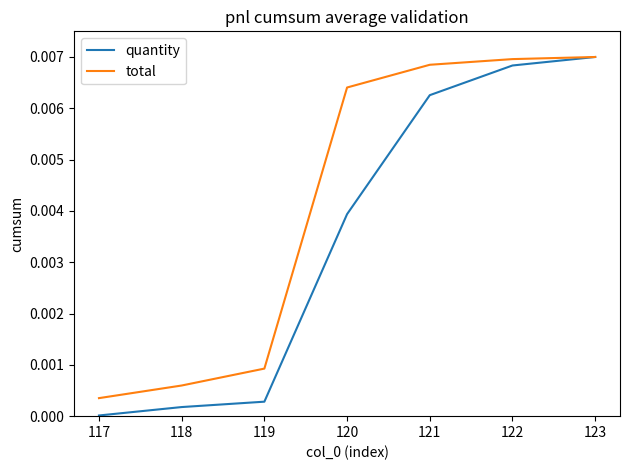

List the series in order of their overall mean, highest first.

total, quantity